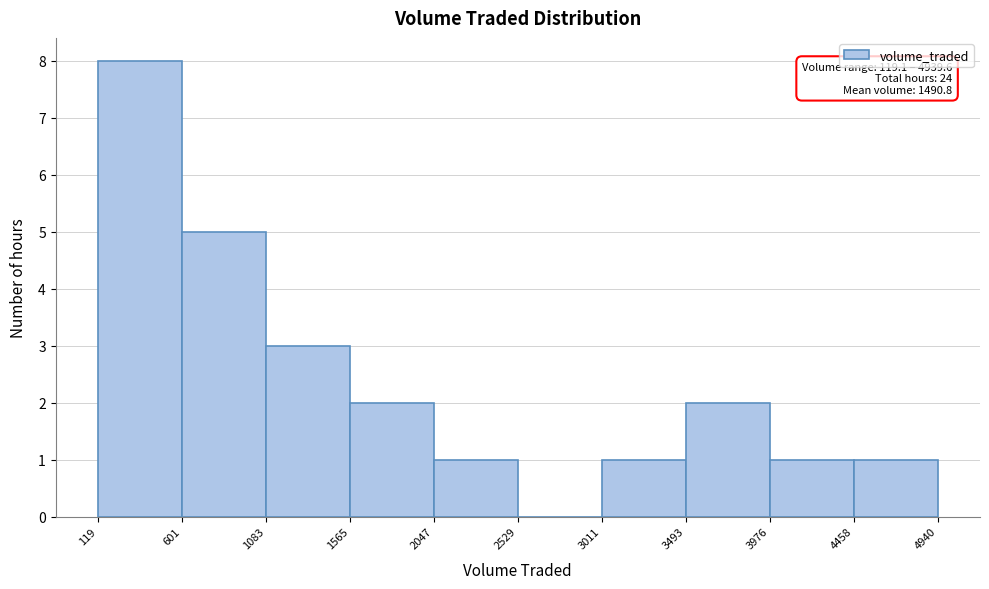

Which range on the x-axis has the tallest bar?

119 to 601